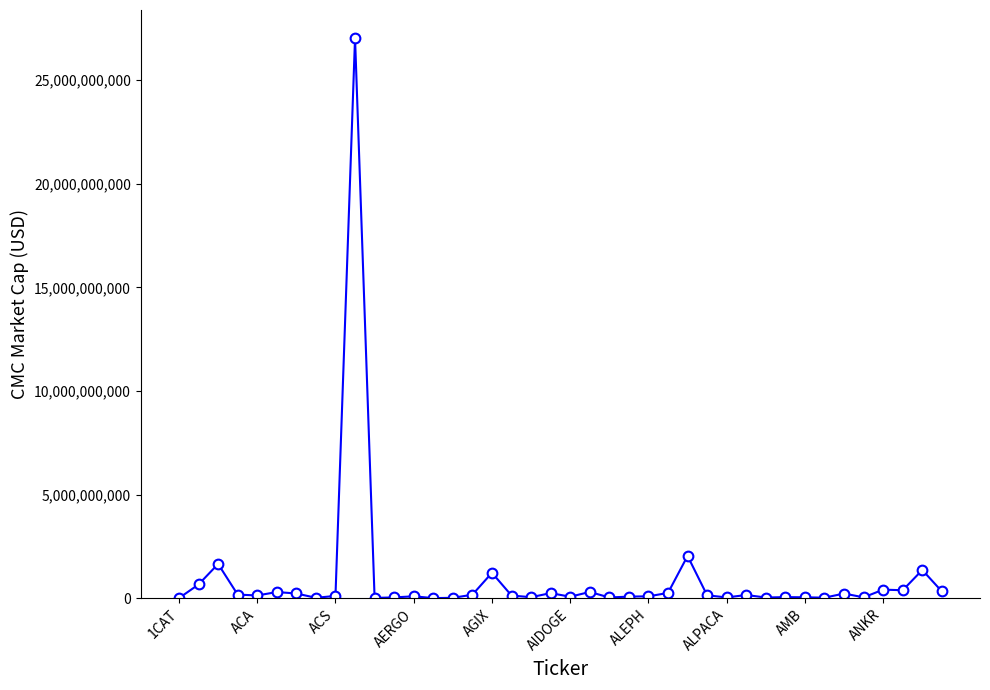

What is the average value?

956082574.9